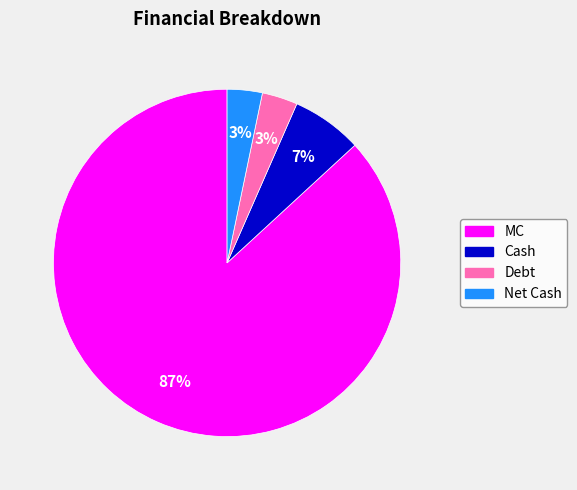

Is it true that Debt is 18% of the pie?

False